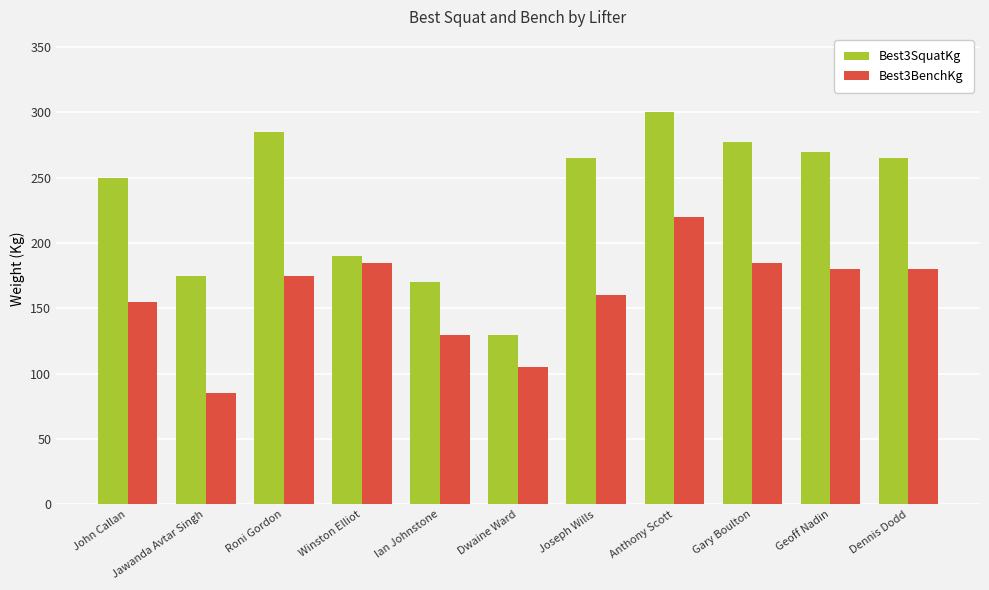

At Roni Gordon, list the series in order from smallest to largest.

Best3BenchKg, Best3SquatKg